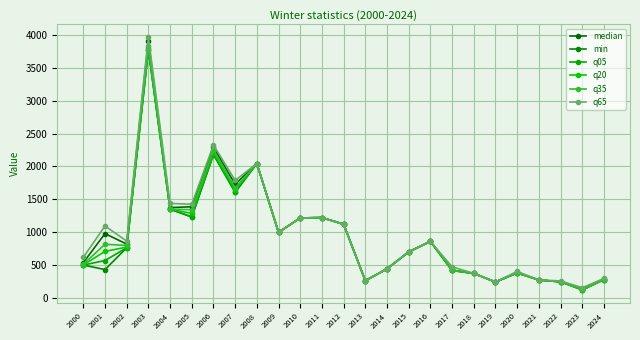

How many values in the q65 series are below 862?

12